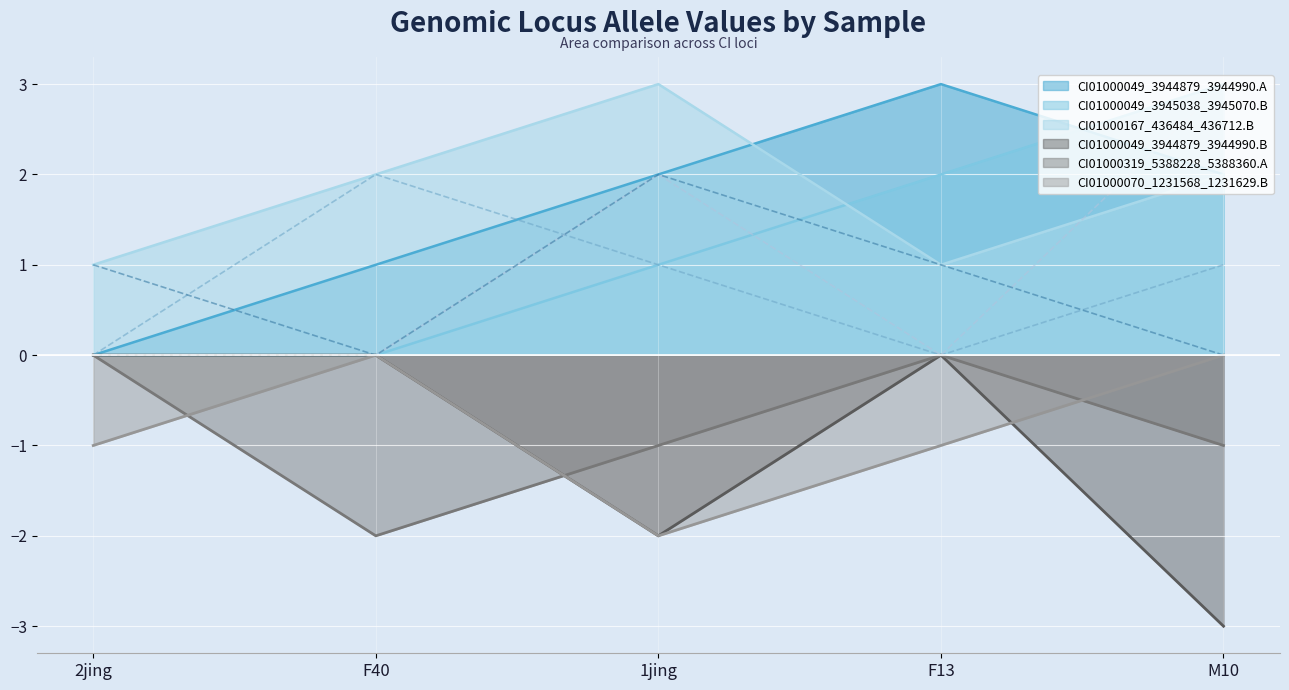

The CI01000070_1231568_1231629.B series shows -2 at F13. True or false?

False